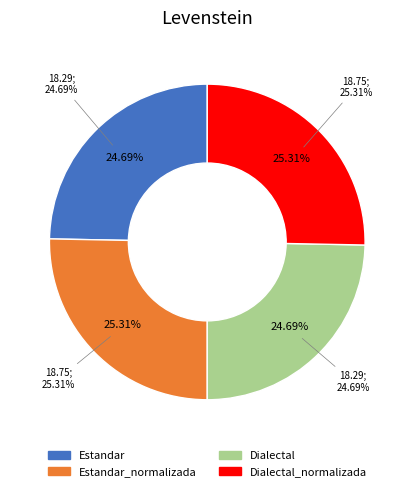

Rank the categories by value from highest to lowest.

Estandar_normalizada, Dialectal_normalizada, Estandar, Dialectal